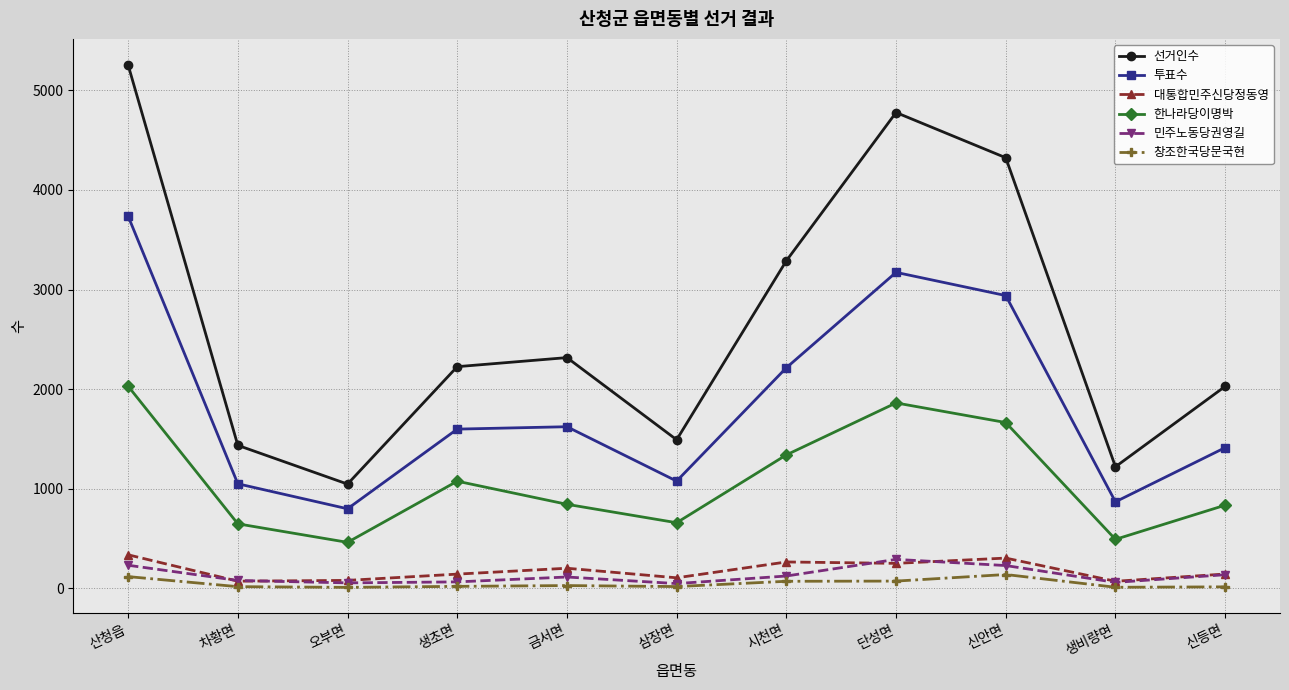

Is it true that 한나라당이명박 equals 1076 at 생초면?

True